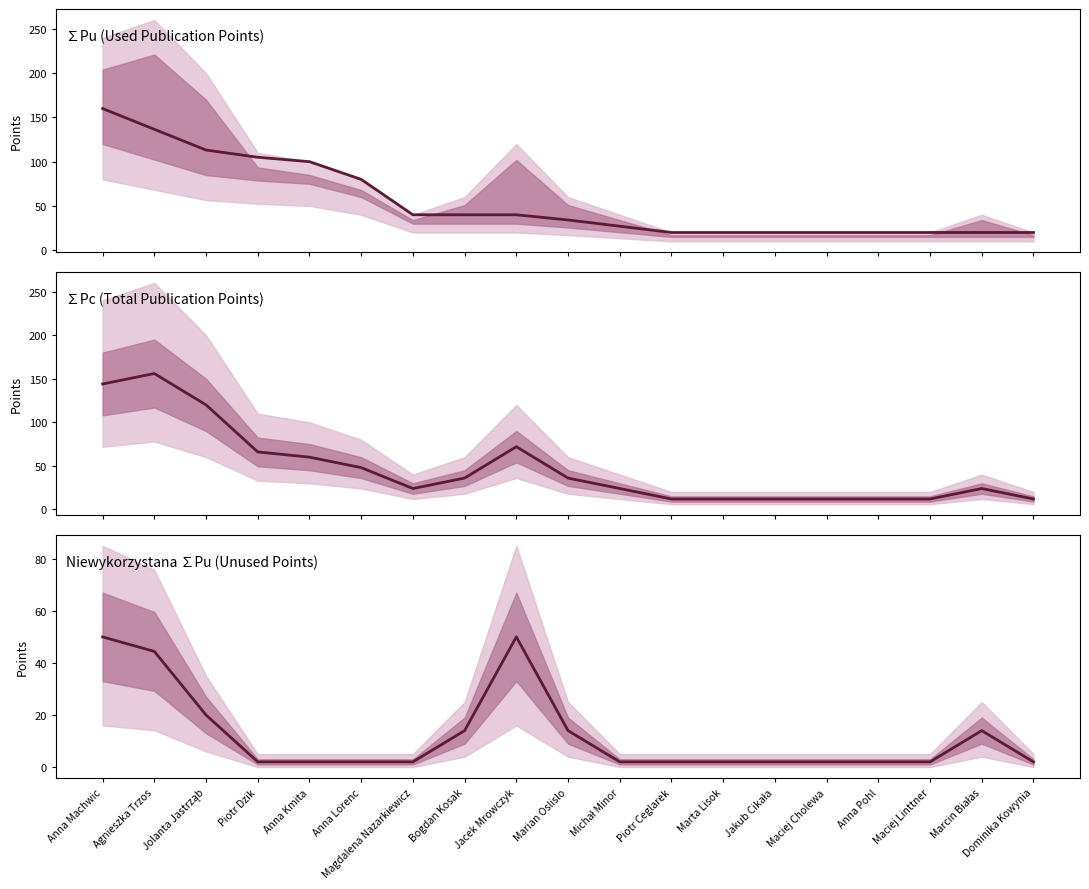

Which series has the widest spread of values?

∑Pc